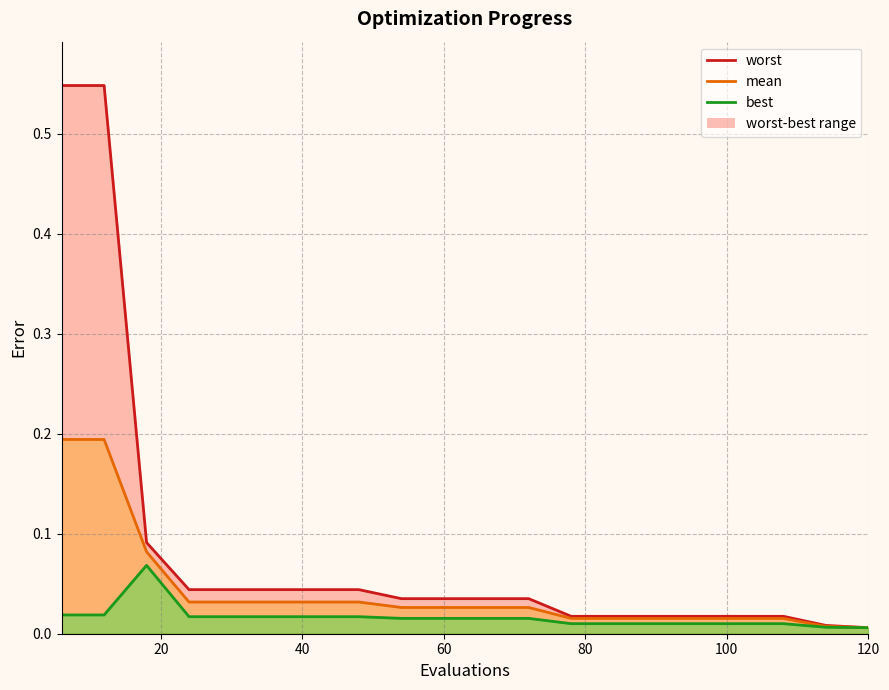

True or false: worst (line) and mean (line) cross at least once.

False